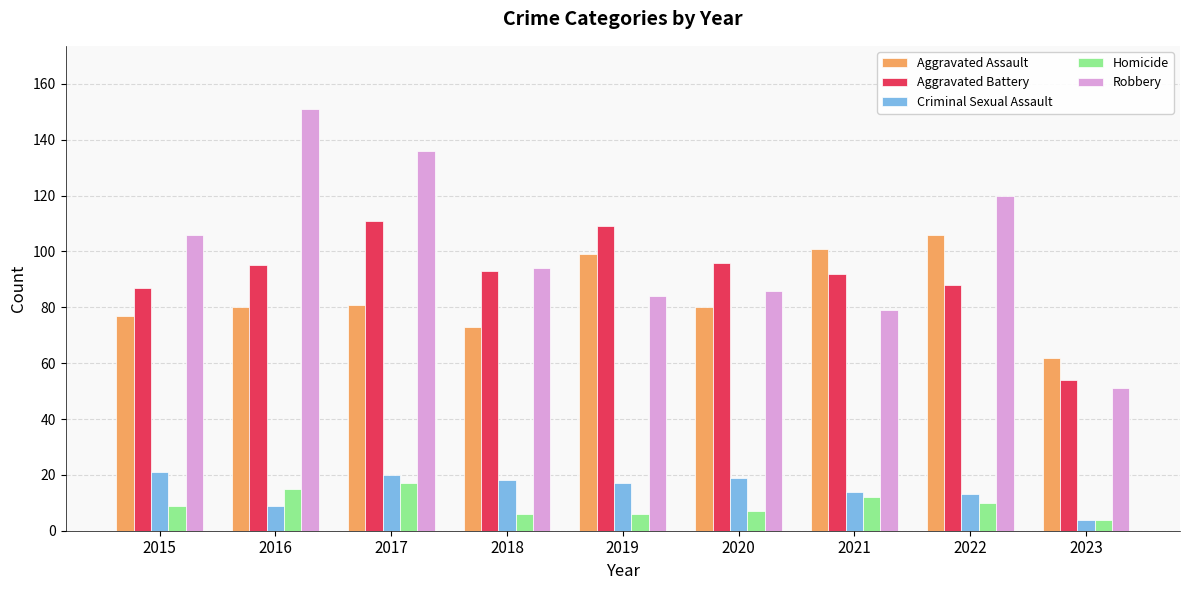

How many groups of bars are there?

9